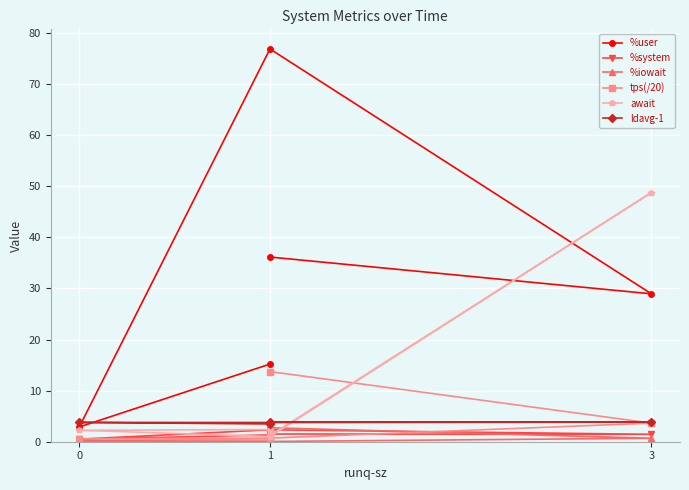

What is the difference between the maximum and minimum values in the tps(/20) series?

13.4